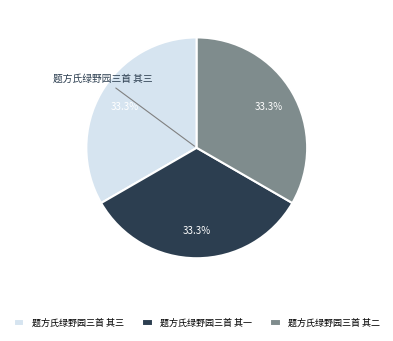

Approximately how many times larger is the value at 题方氏绿野园三首 其三 compared to 题方氏绿野园三首 其一?

1.0